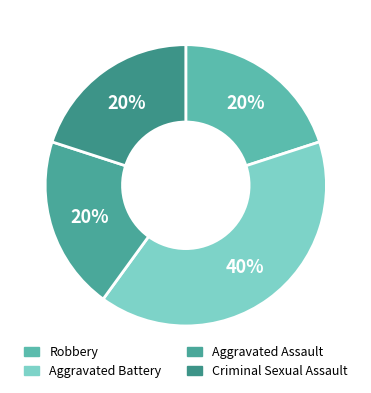

What percentage is the Robbery slice, to the nearest percent?

20%